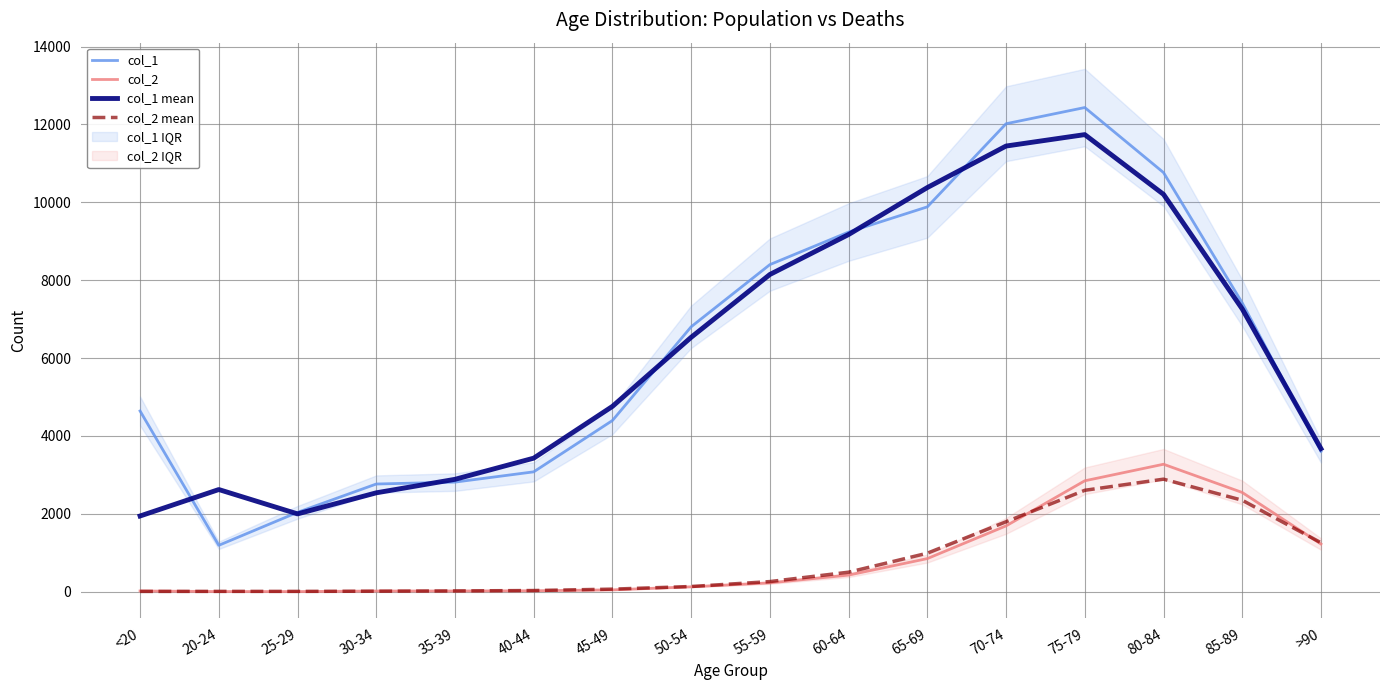

Which category has the lowest value in the col_2 mean series?

<20